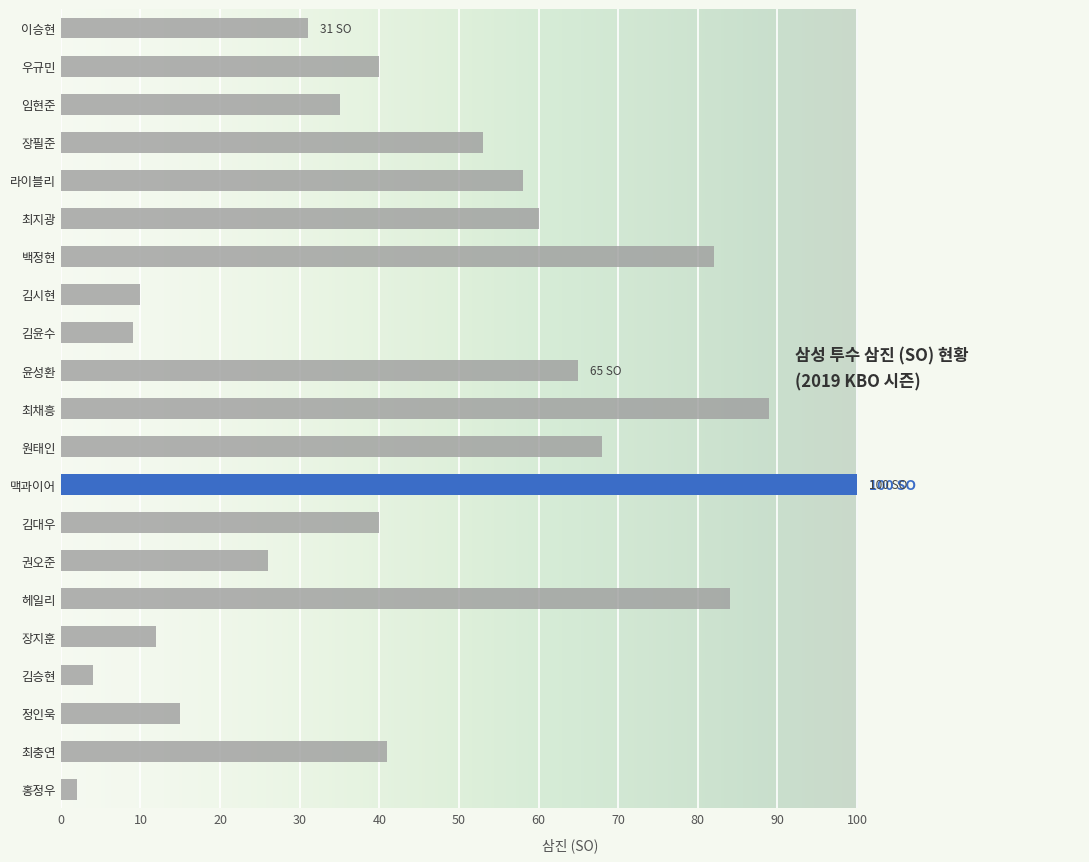

How many categories are shown in the chart?

21